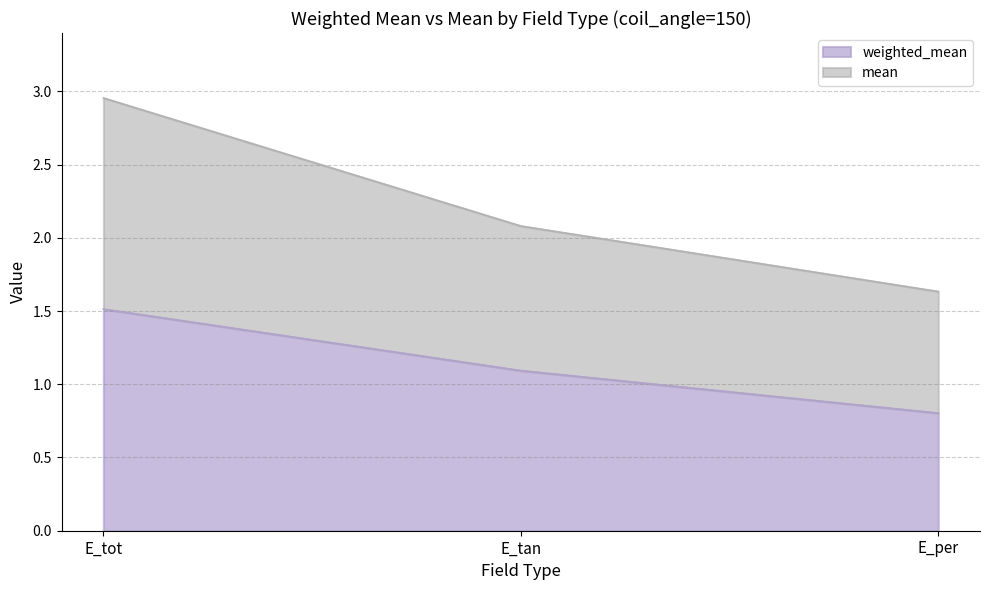

What is the sum of all weighted_mean values?

3.4